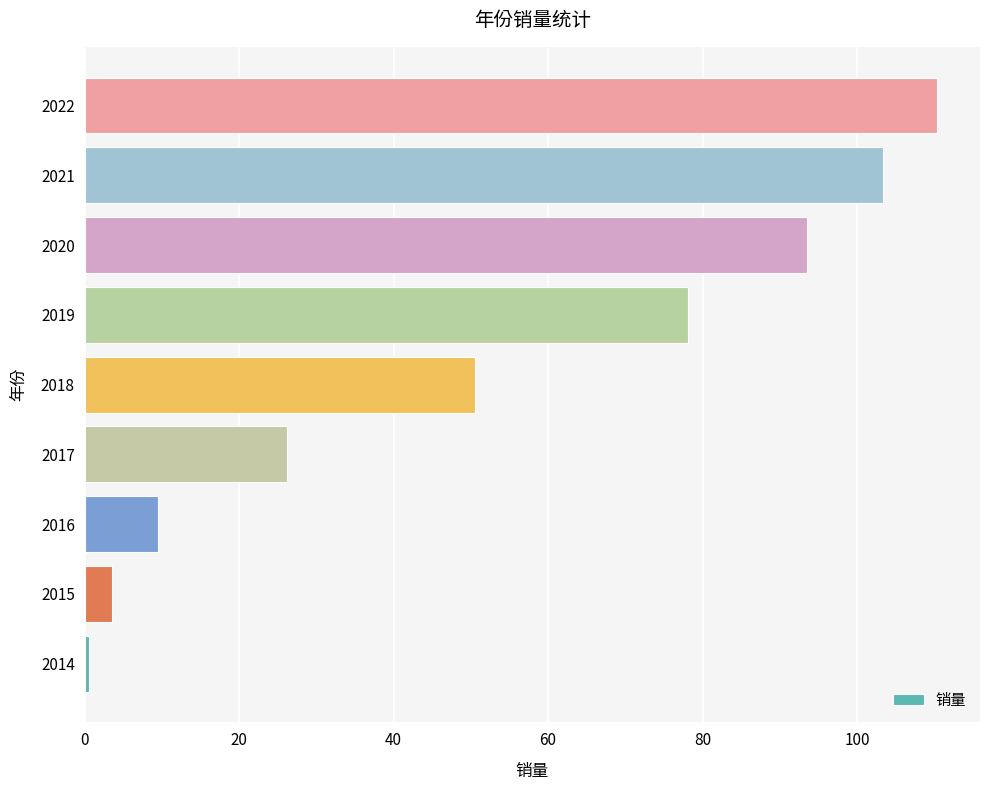

Rank the categories by value from highest to lowest.

2022, 2021, 2020, 2019, 2018, 2017, 2016, 2015, 2014